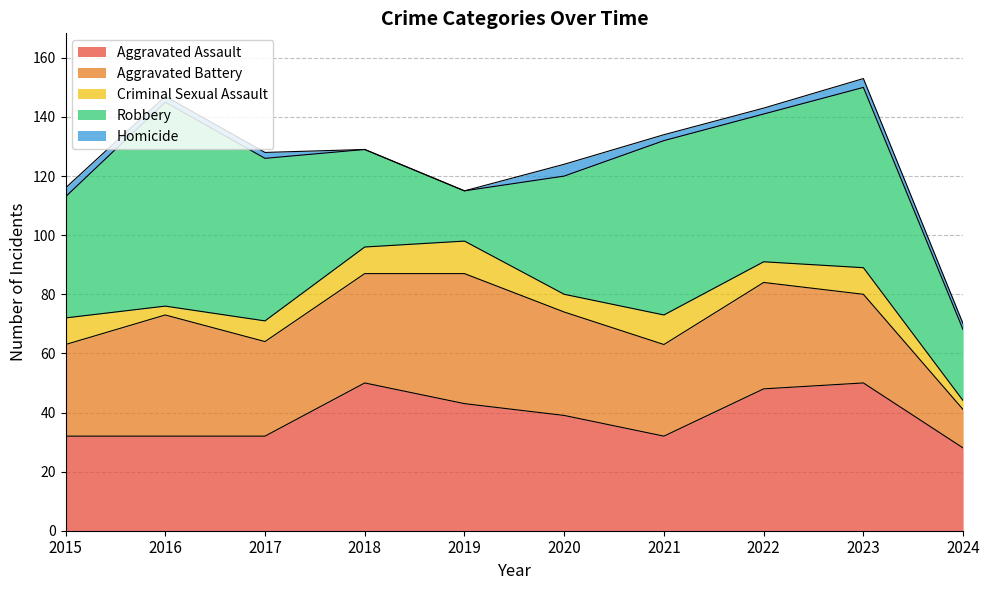

Does the chart have visible grid lines?

Yes